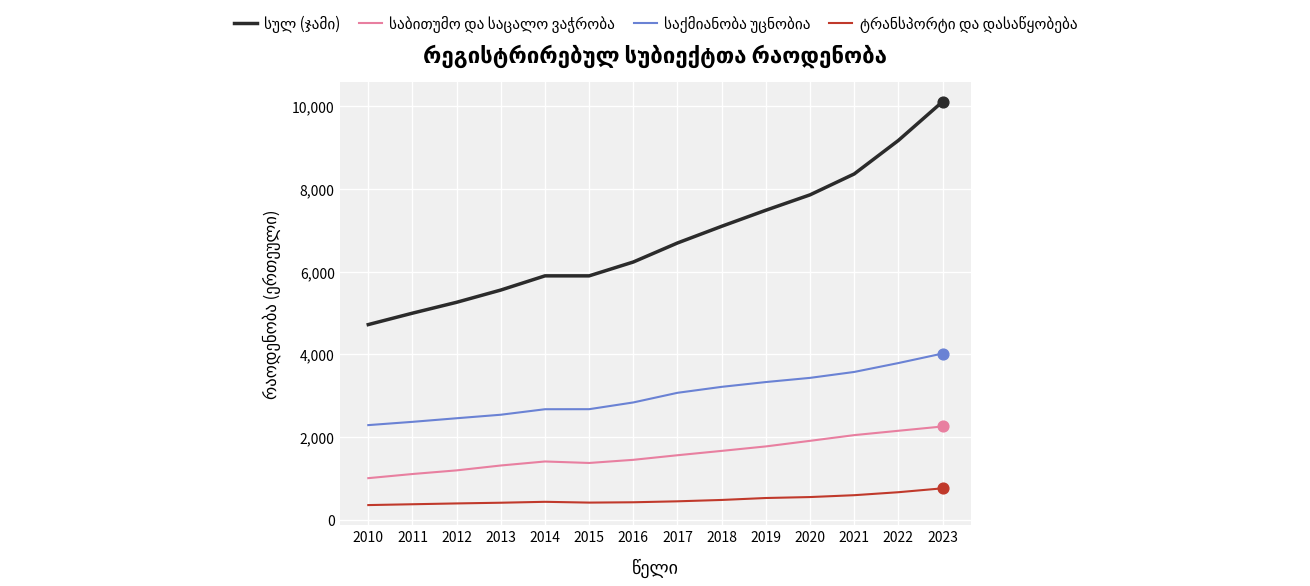

At which category is the sum across all series the highest?

2023